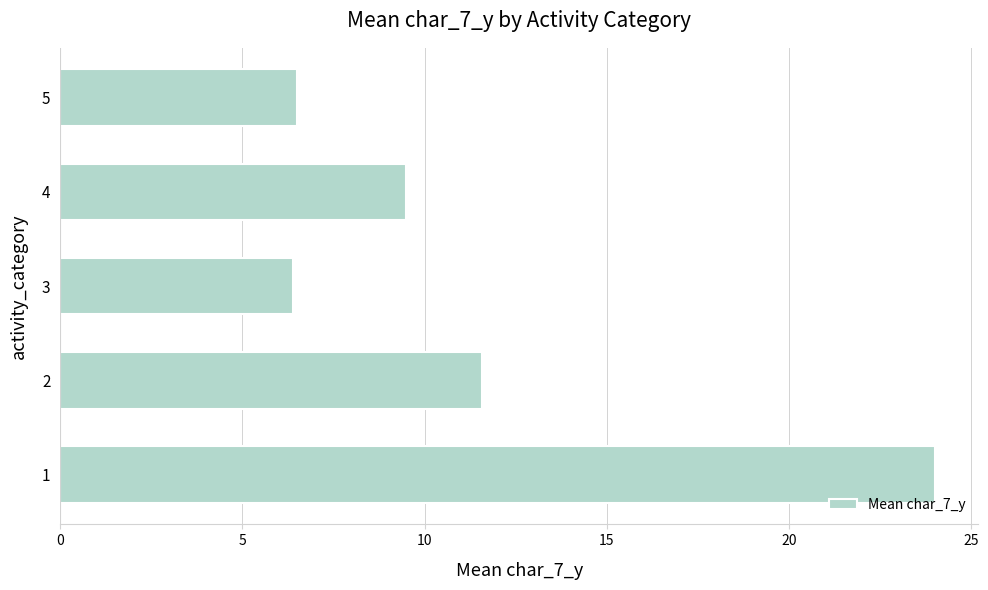

What is the greatest value displayed?

24.0